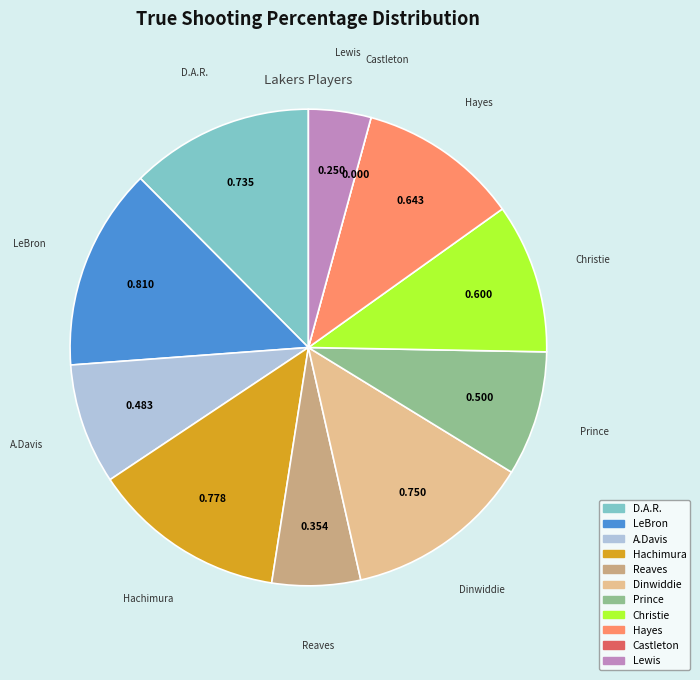

Is there any slice that represents more than half of the pie?

No